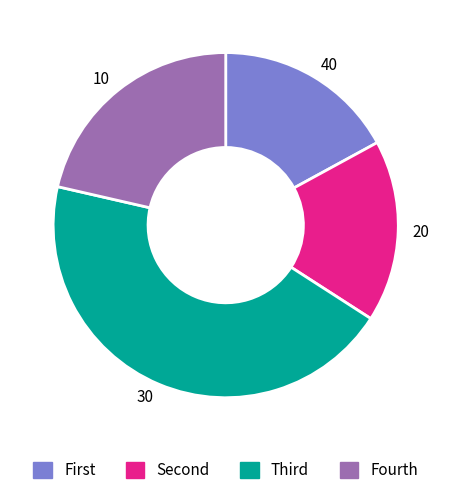

Does any single category account for the majority?

No